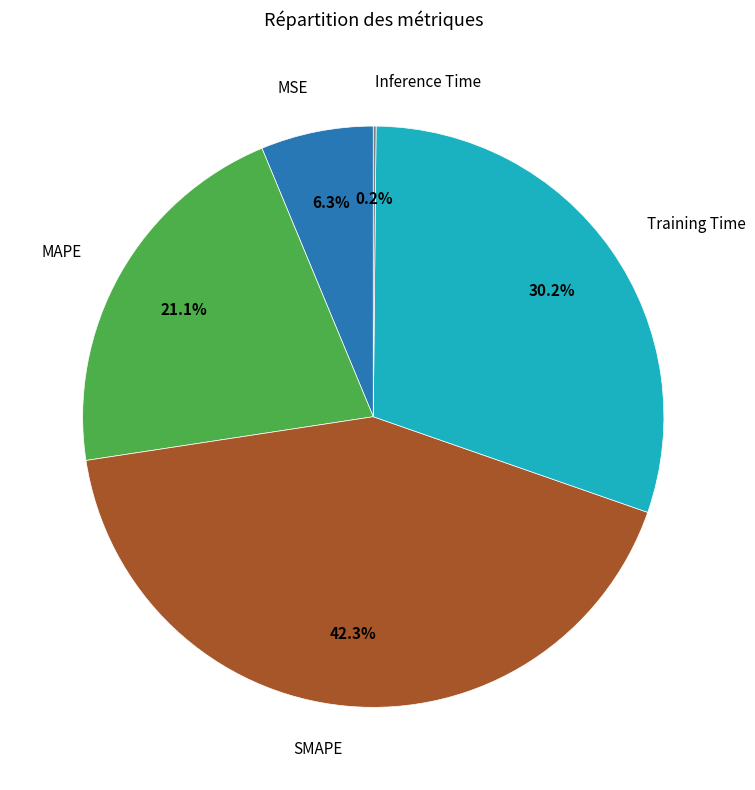

Does any single category account for the majority?

No